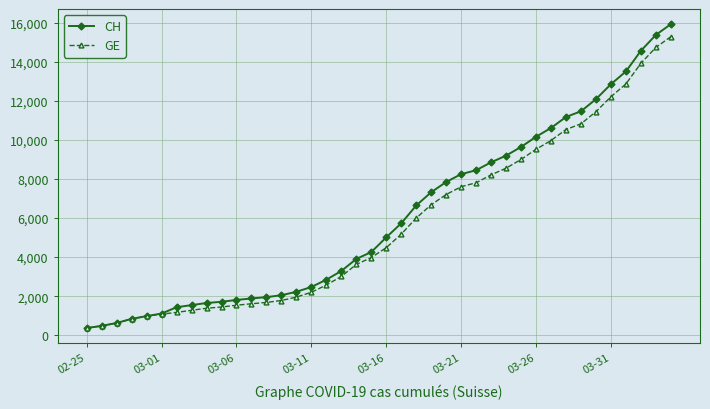

What is the minimum value for CH?

375